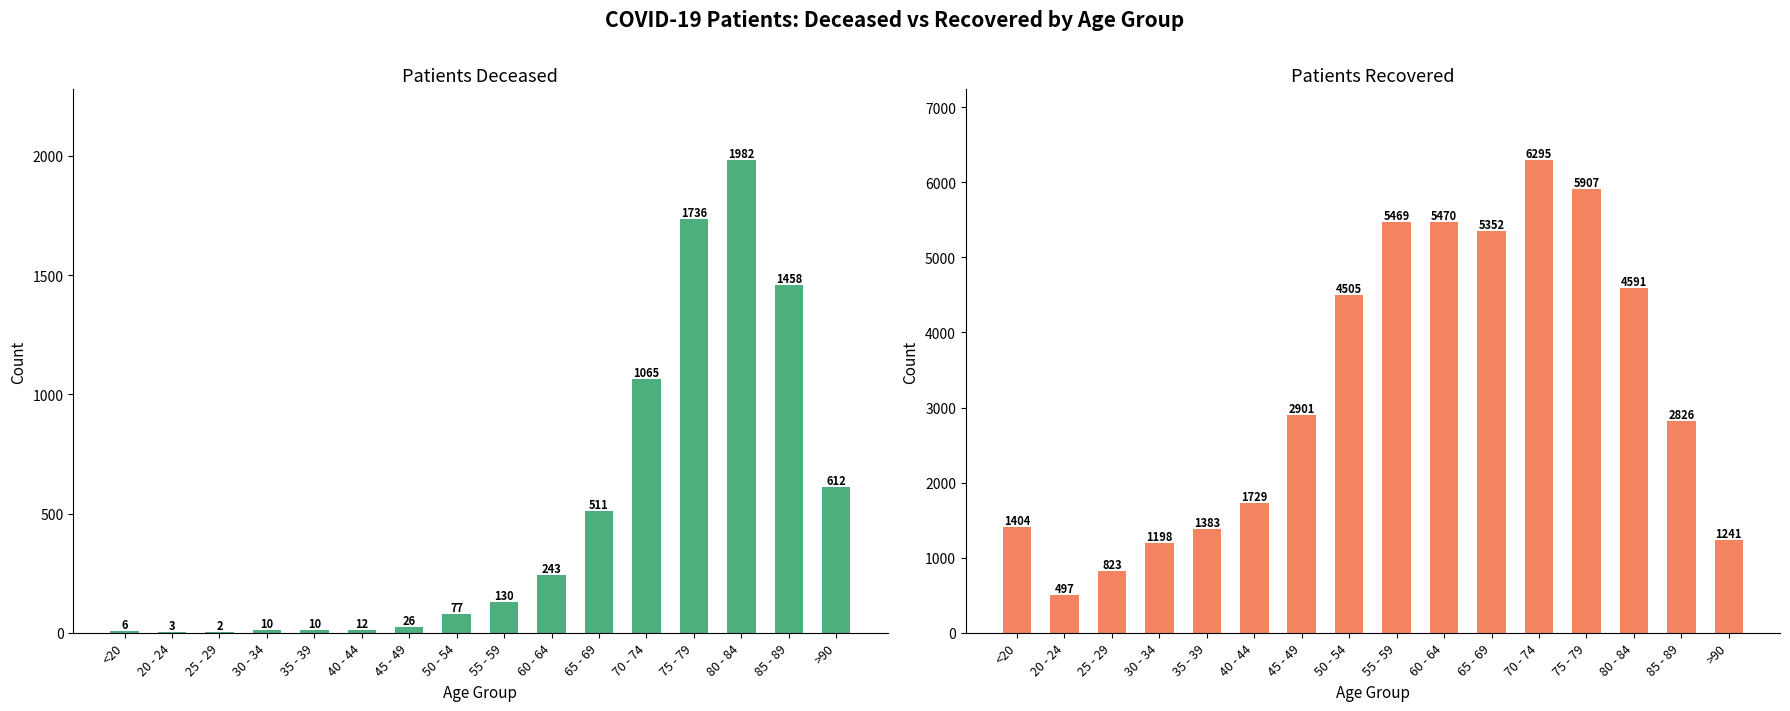

How many categories are shown in the chart?

16